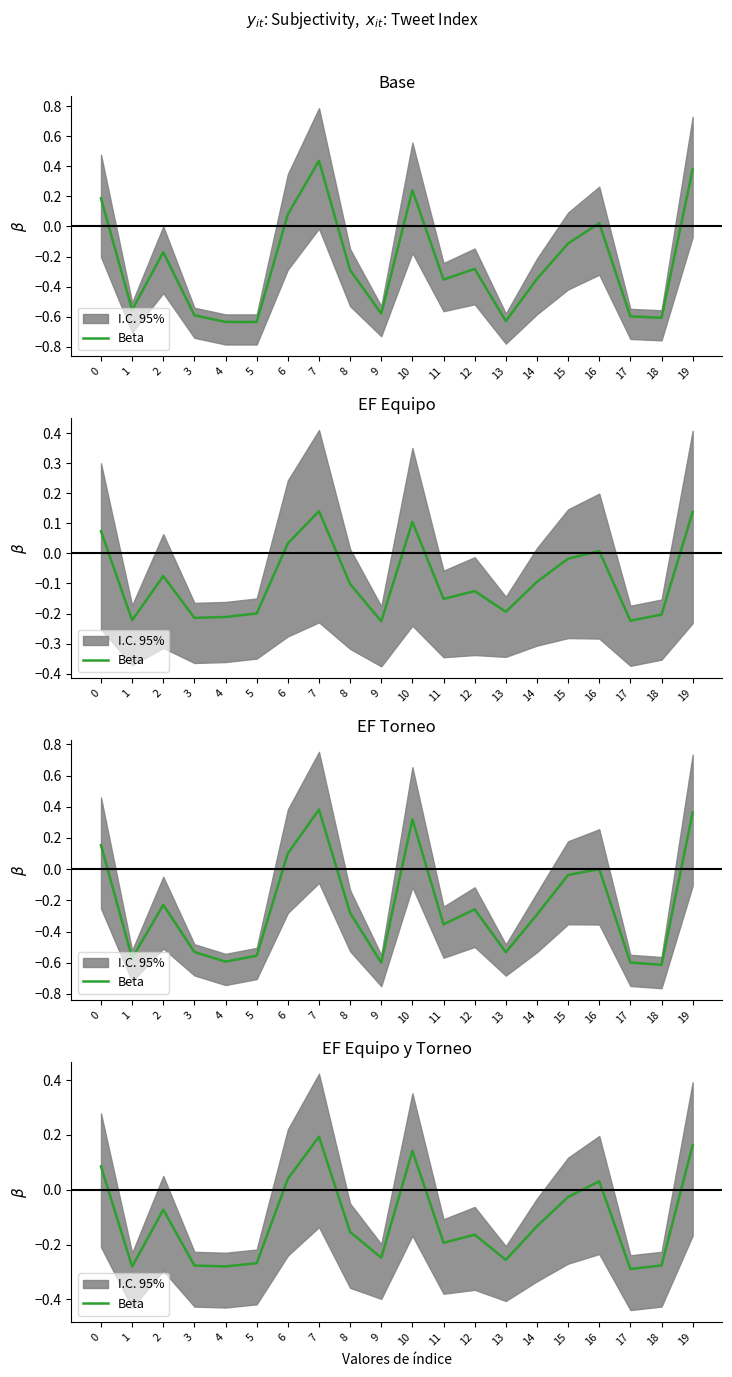

The chart shows a value of 0.1 at 10. True or false?

True